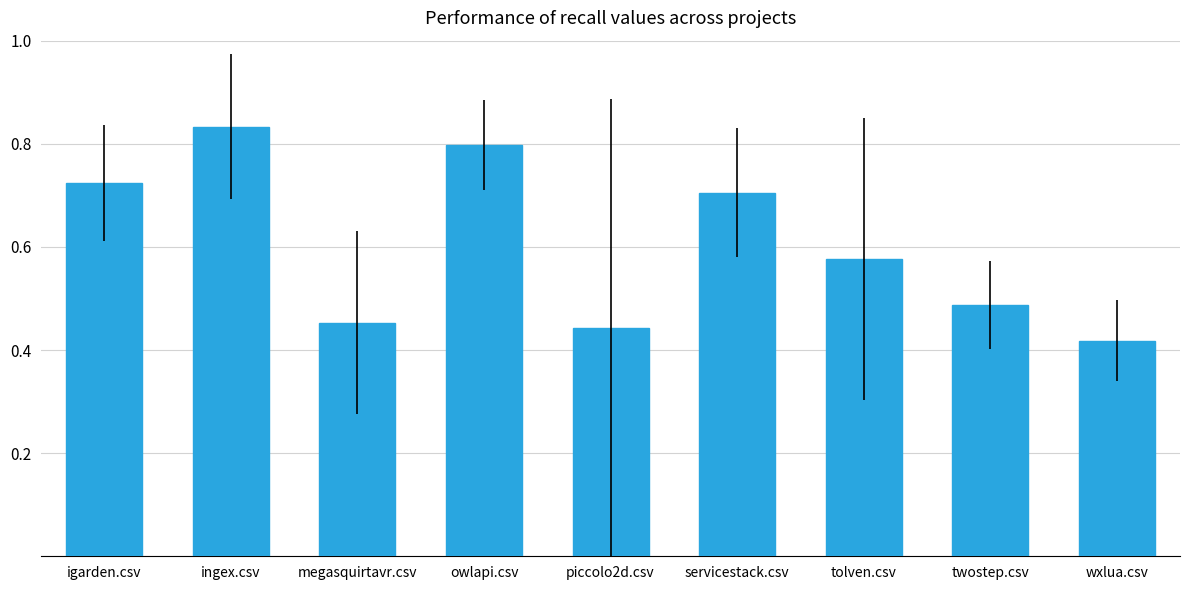

What is the sum of all values?

5.4